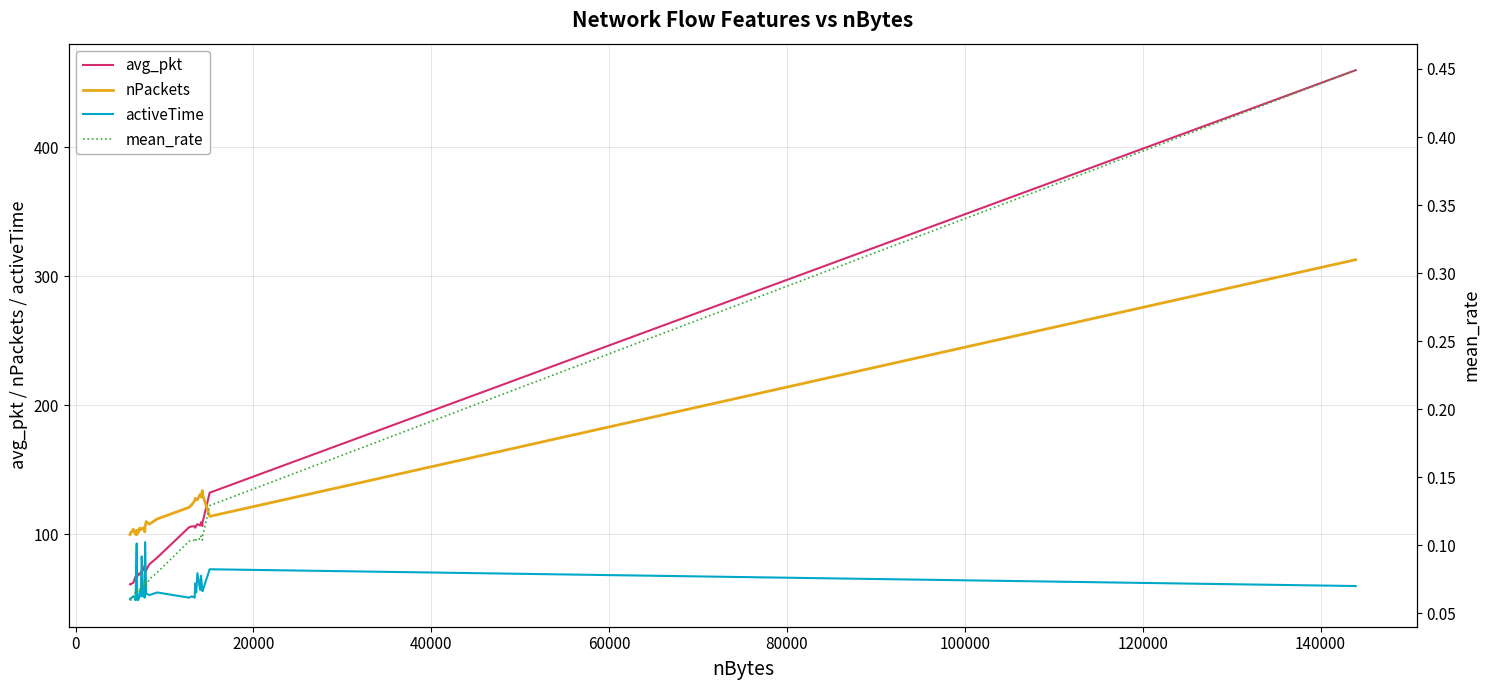

How many data points in avg_pkt are above 72?

21